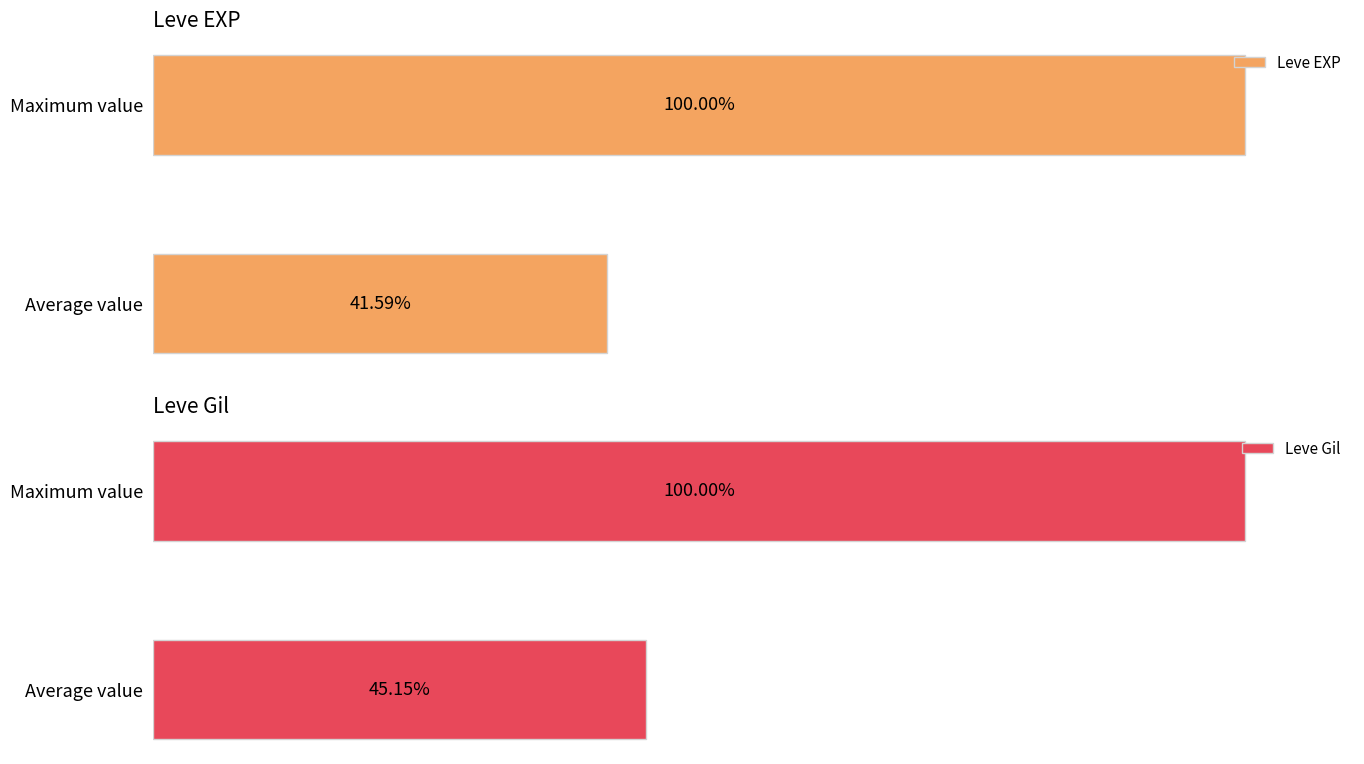

At how many categories does at least one series exceed 94?

1